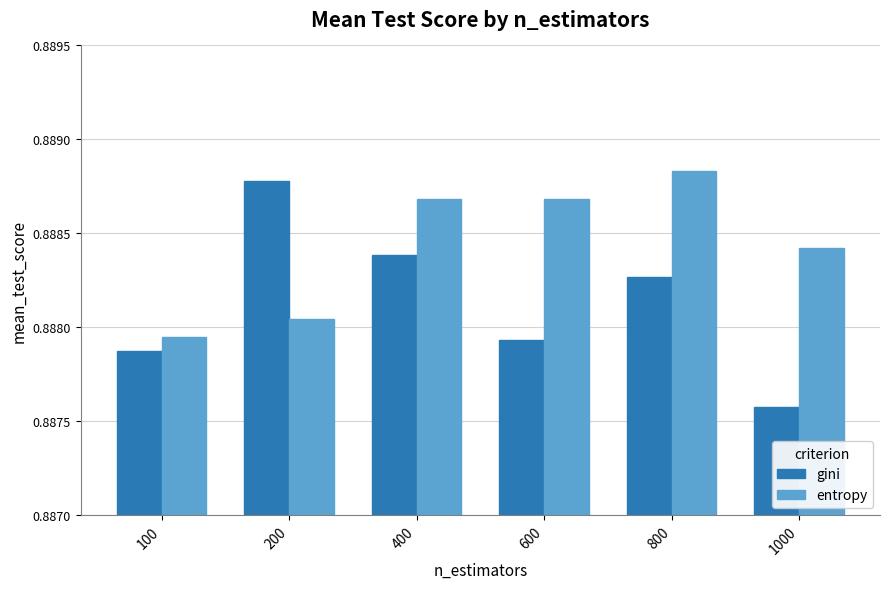

Which category has the lowest value in the entropy series?

100